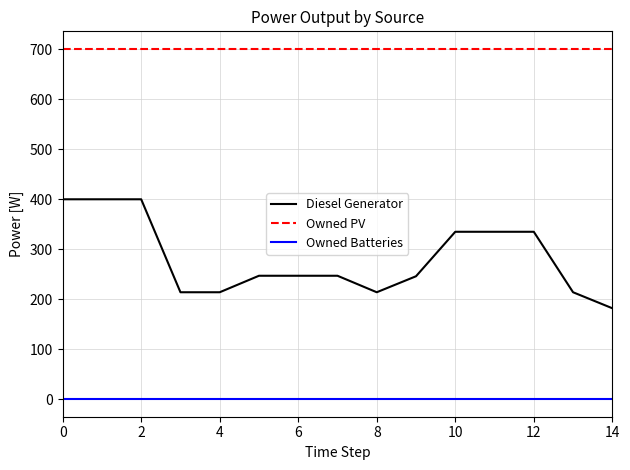

True or false: Owned Batteries and Diesel Generator cross at least once.

False